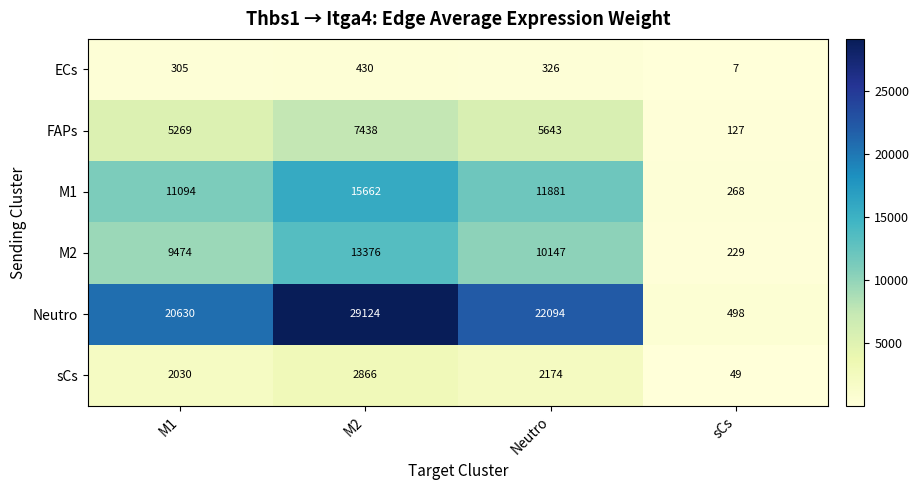

What is the sum of all FAPs values?

18477